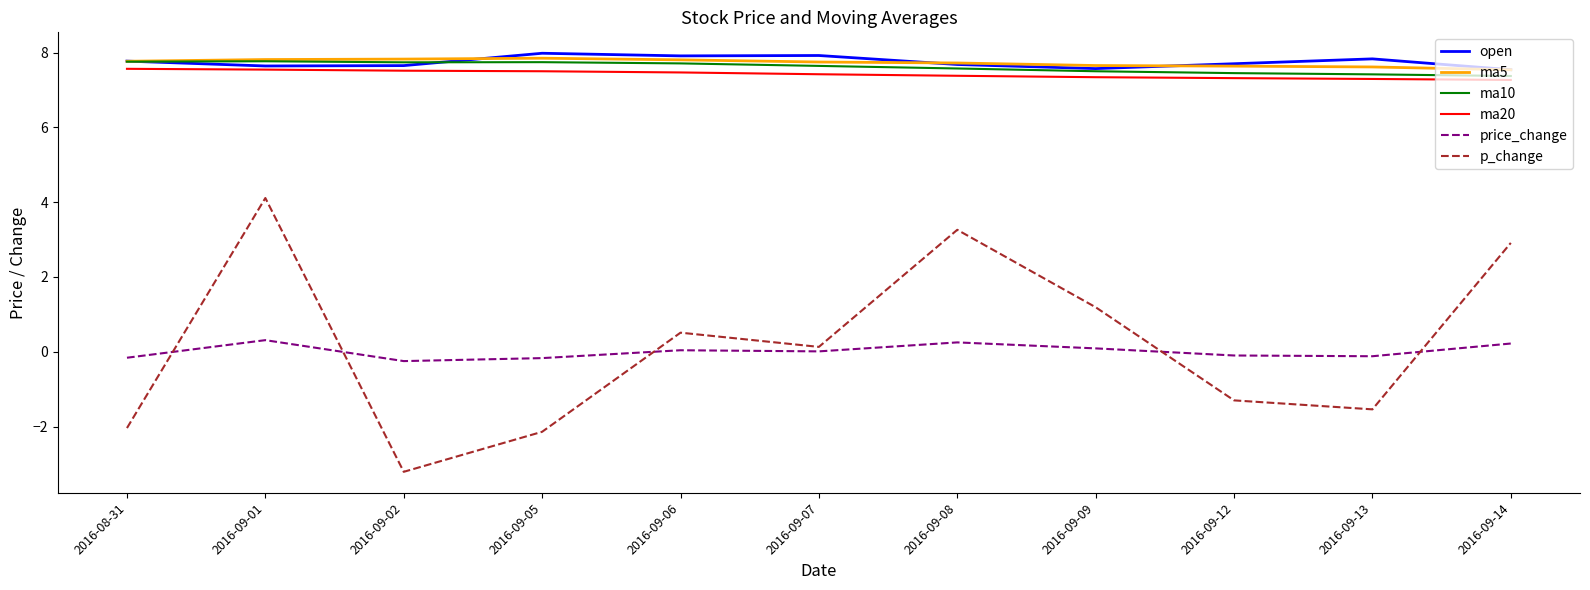

How many series are shown in this chart?

6